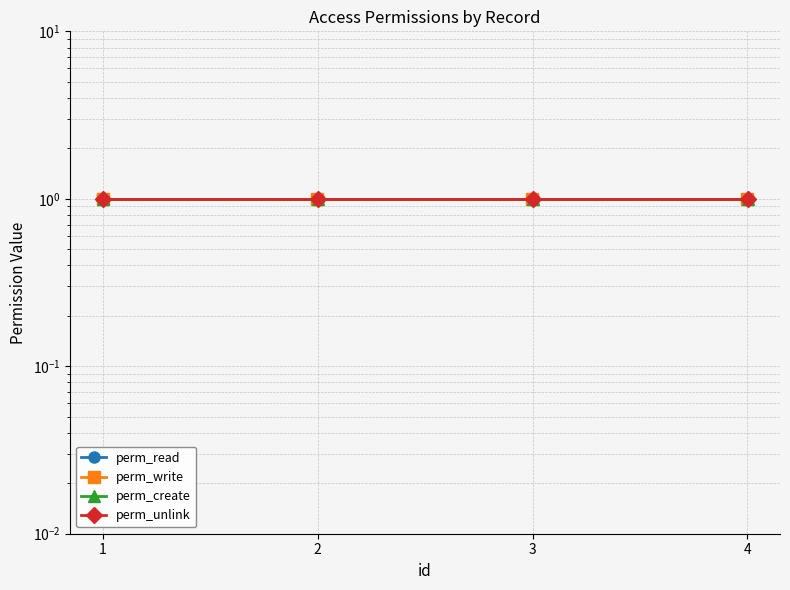

List the series in order of their overall mean, lowest first.

perm_read, perm_write, perm_create, perm_unlink